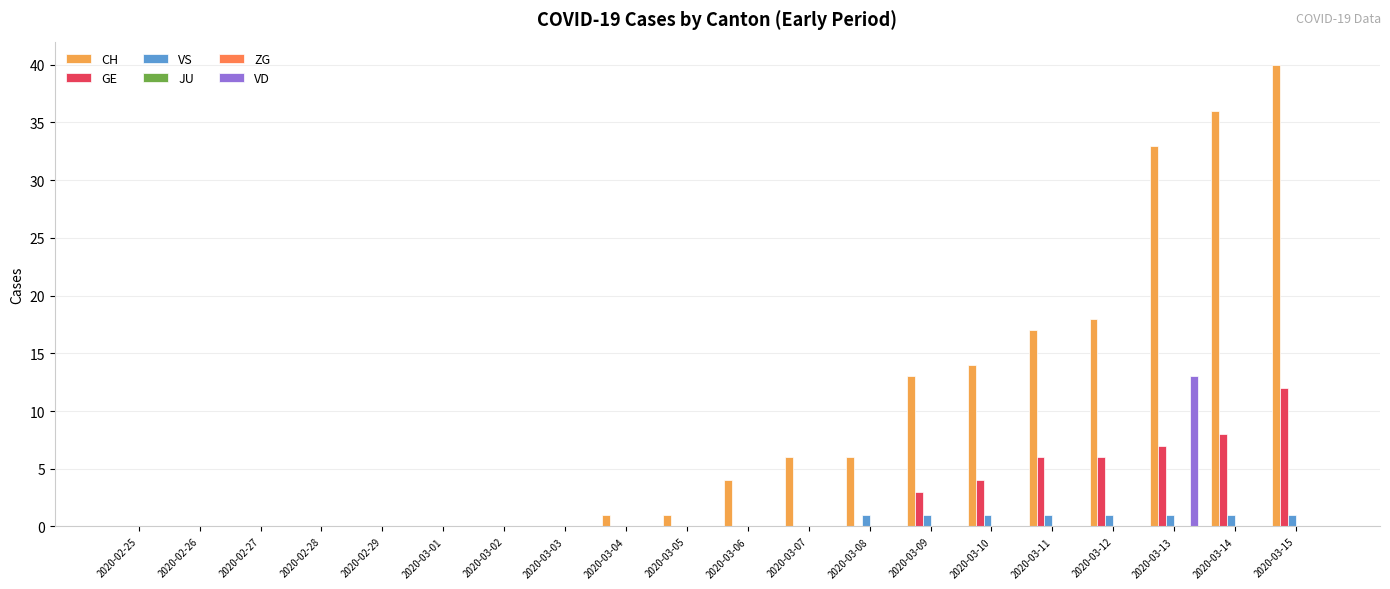

True or false: VD has a value of 8 at 2020-03-01.

False